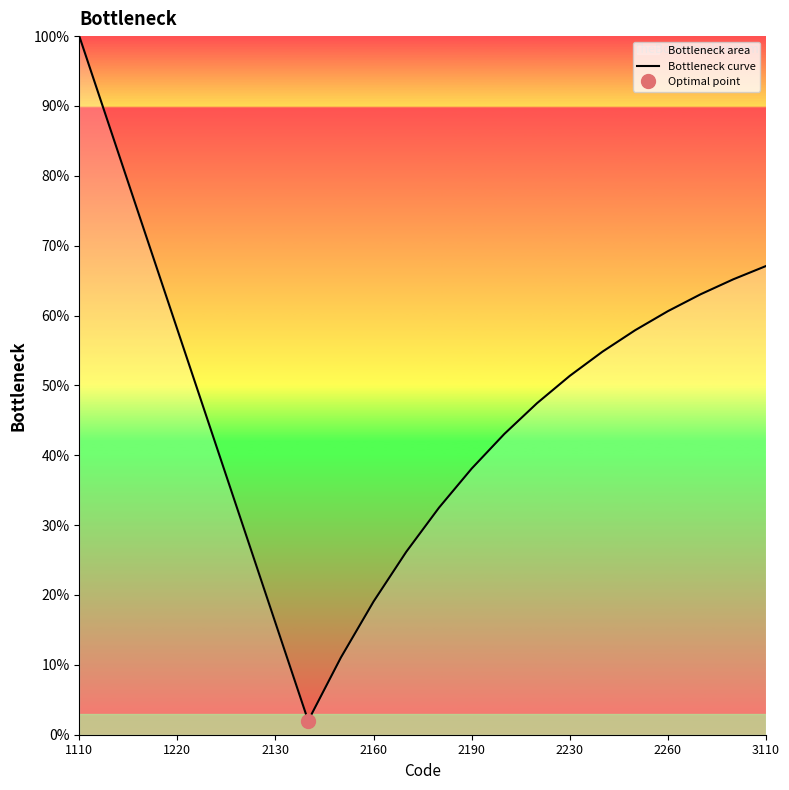

At which label does Bottleneck curve reach its peak?

1110